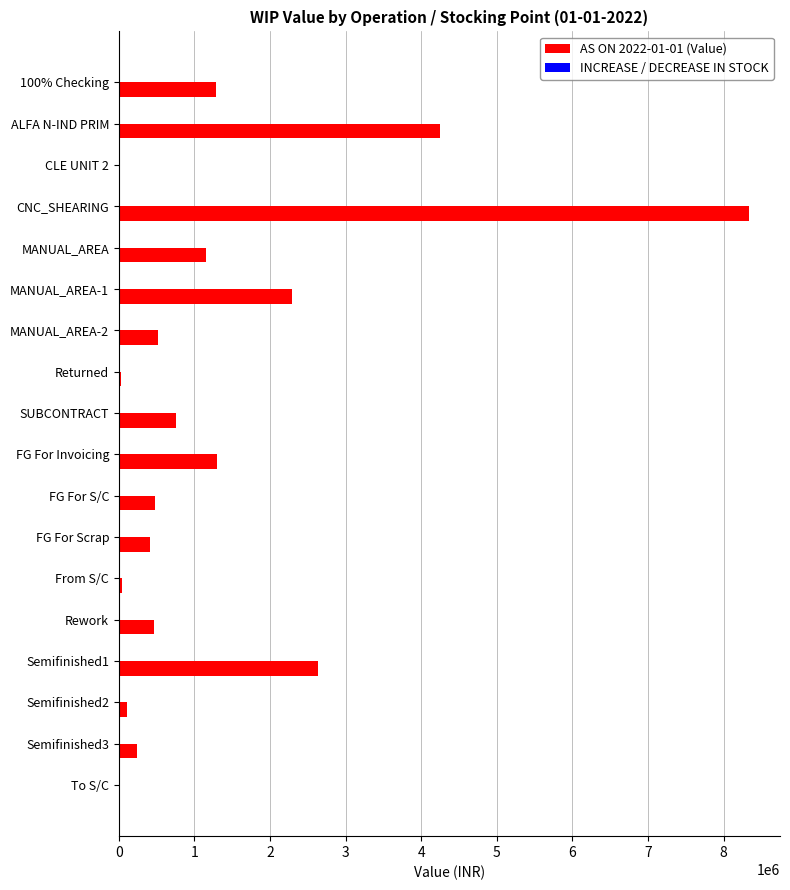

What is the sum of all values?

24351731.4